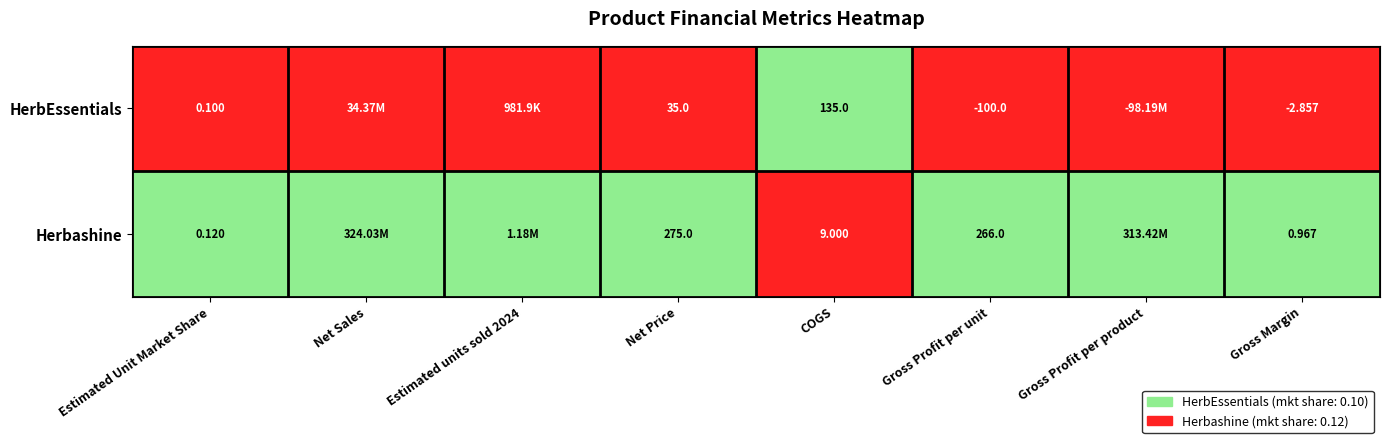

At Estimated Unit Market Share, list the series in order from smallest to largest.

HerbEssentials, Herbashine